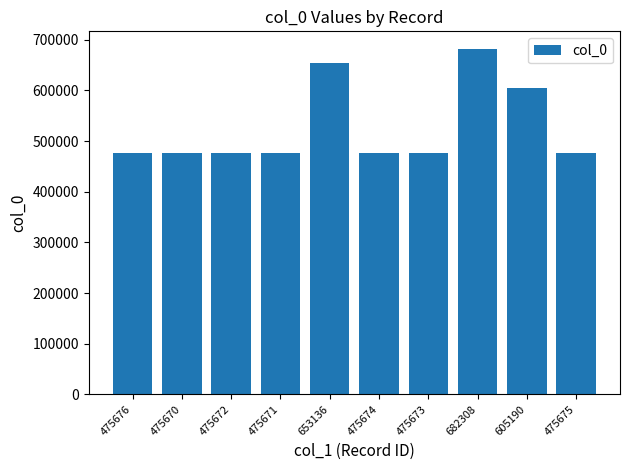

Count the number of data series in this chart.

1